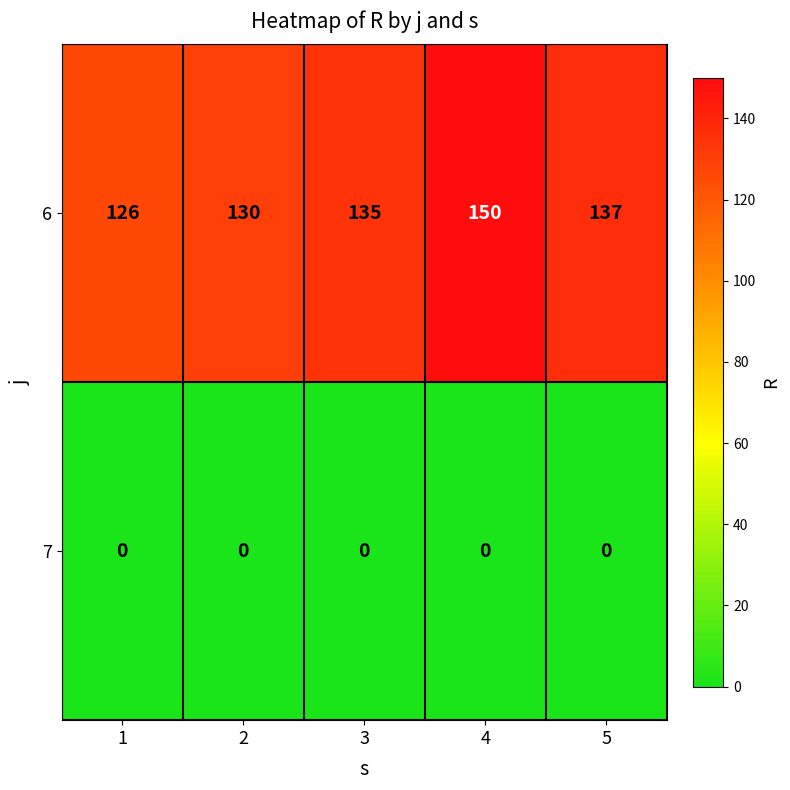

Reading left to right, extract all data points from this chart.

6: 126	130	135	150	137
7: 0	0	0	0	0